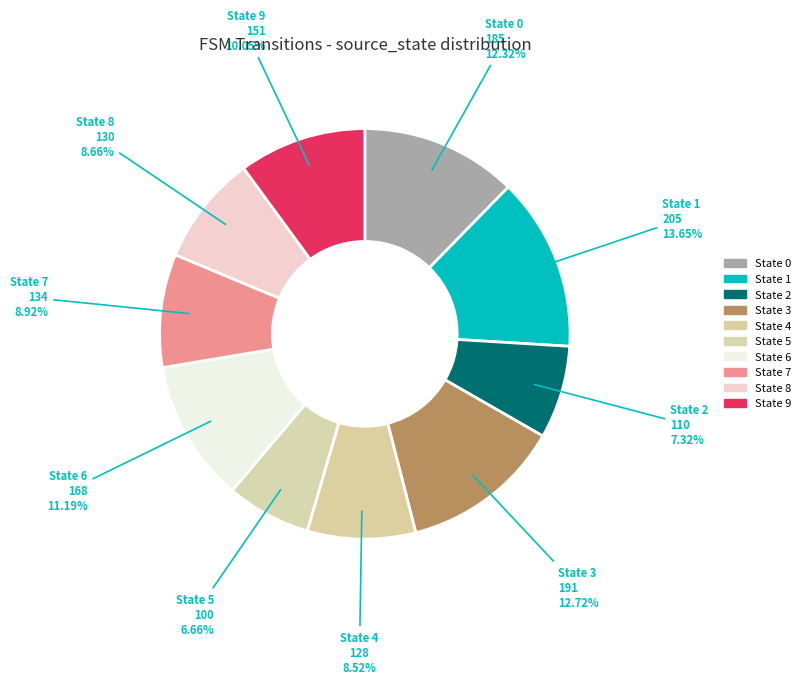

The State 3 slice represents 6% of the pie. True or false?

False